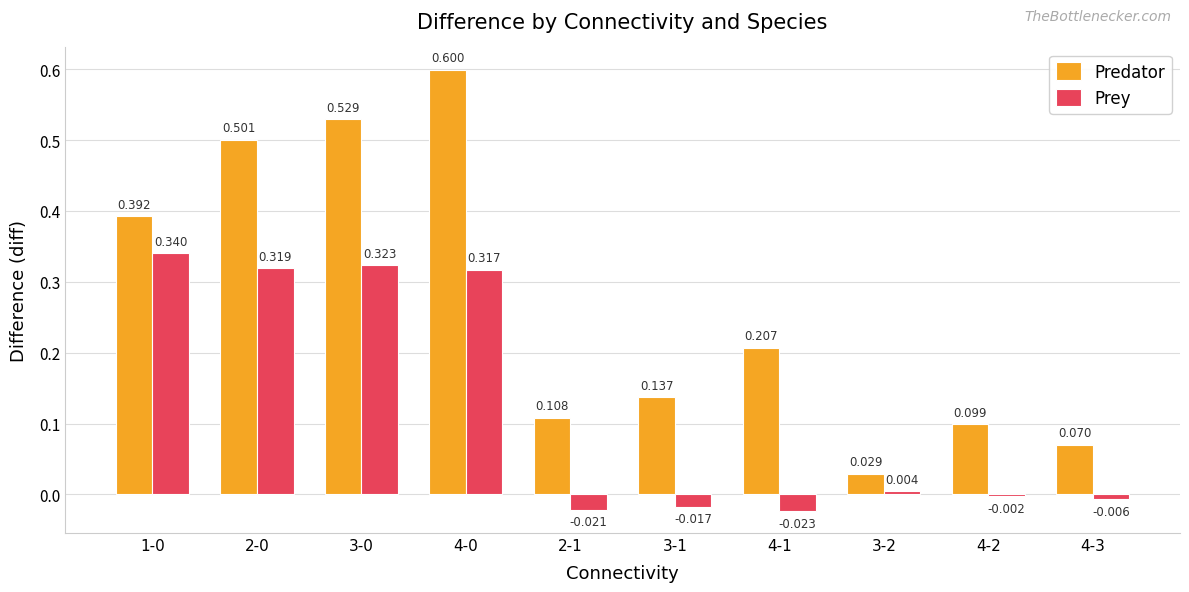

Between 3-0 and 4-3, which series saw the biggest shift?

Predator